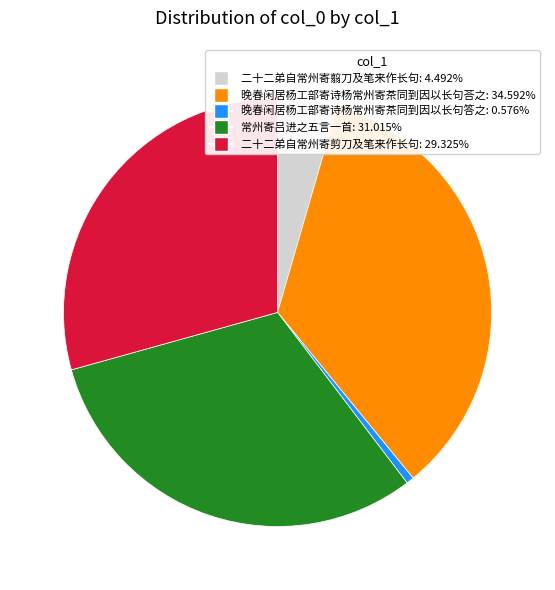

The 晚春闲居杨工部寄诗杨常州寄茶同到因以长句荅之 slice represents 35% of the pie. True or false?

True